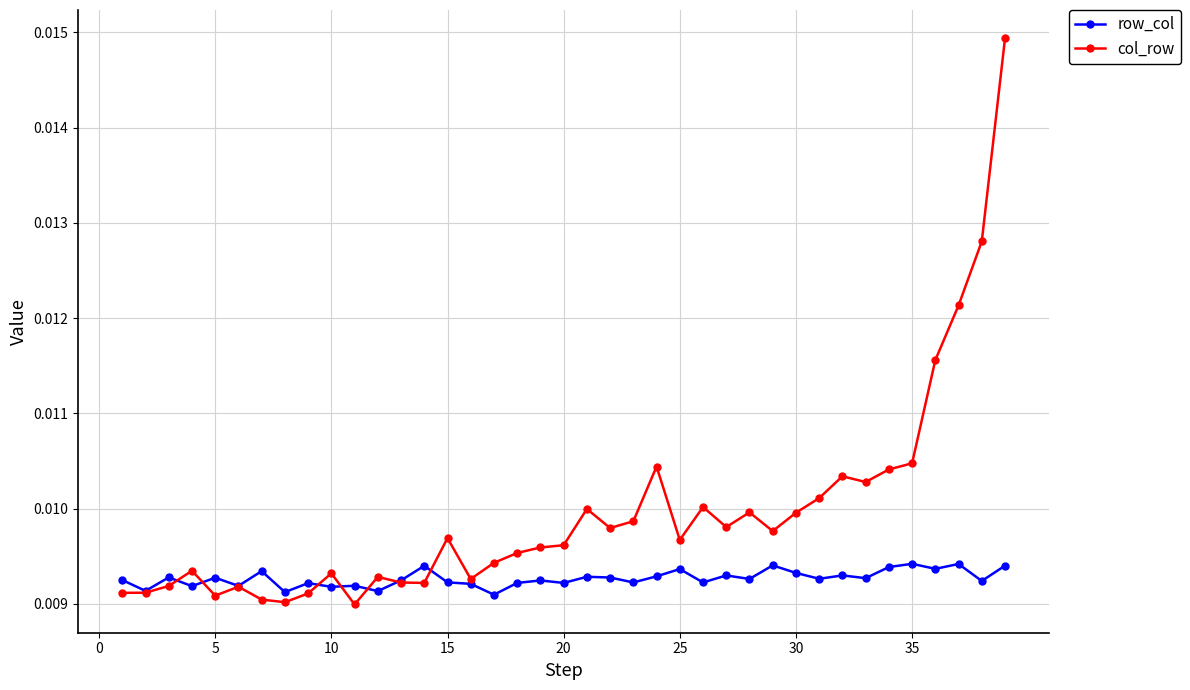

Which series has the largest total across all categories?

col_row